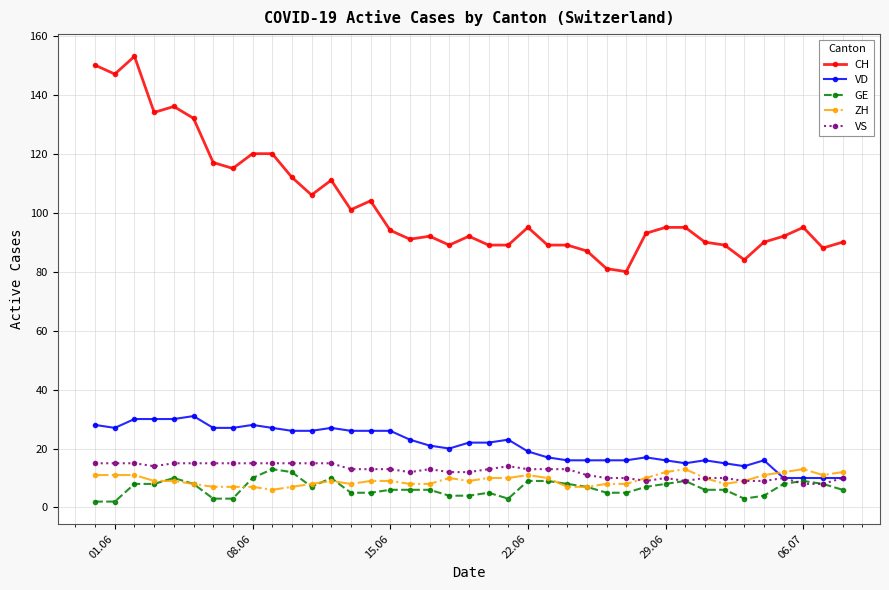

What is the maximum value shown in the chart?

153